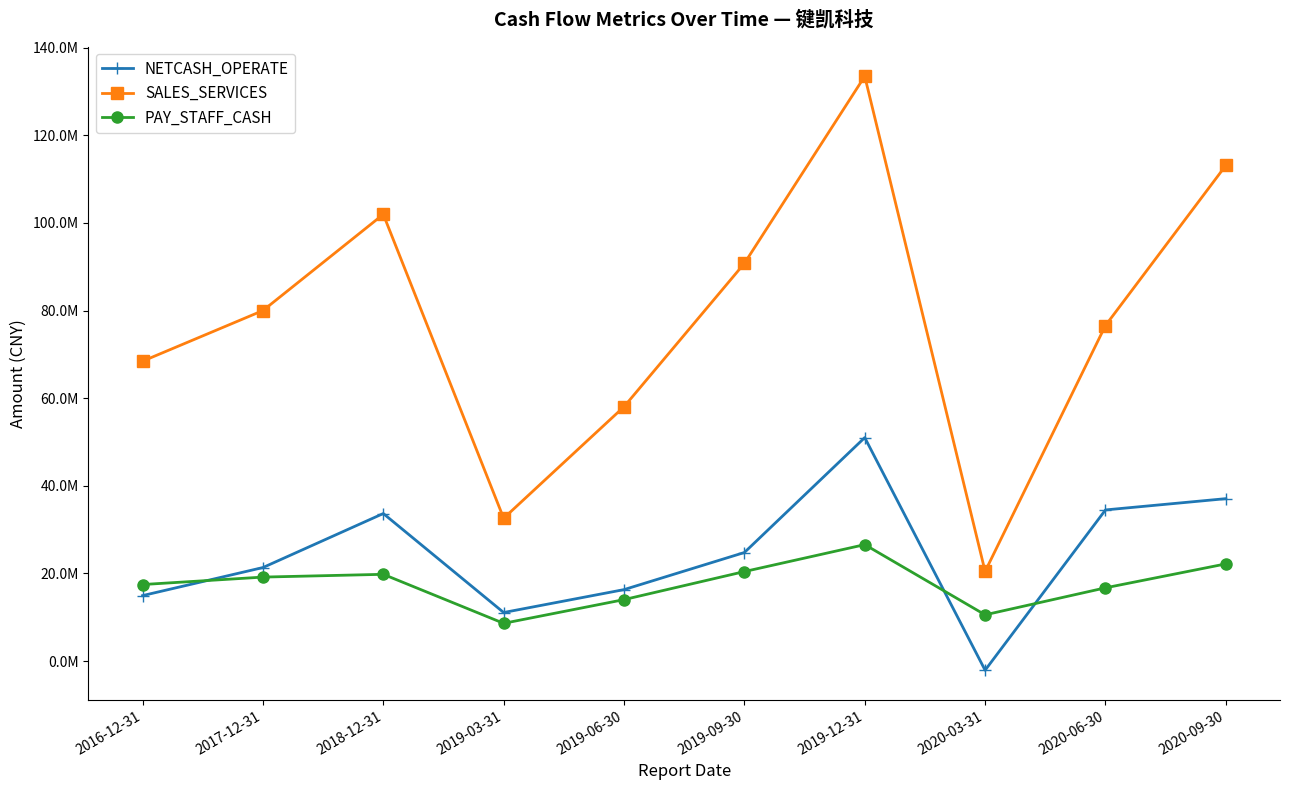

Which label corresponds to the largest value in the chart?

2019-12-31